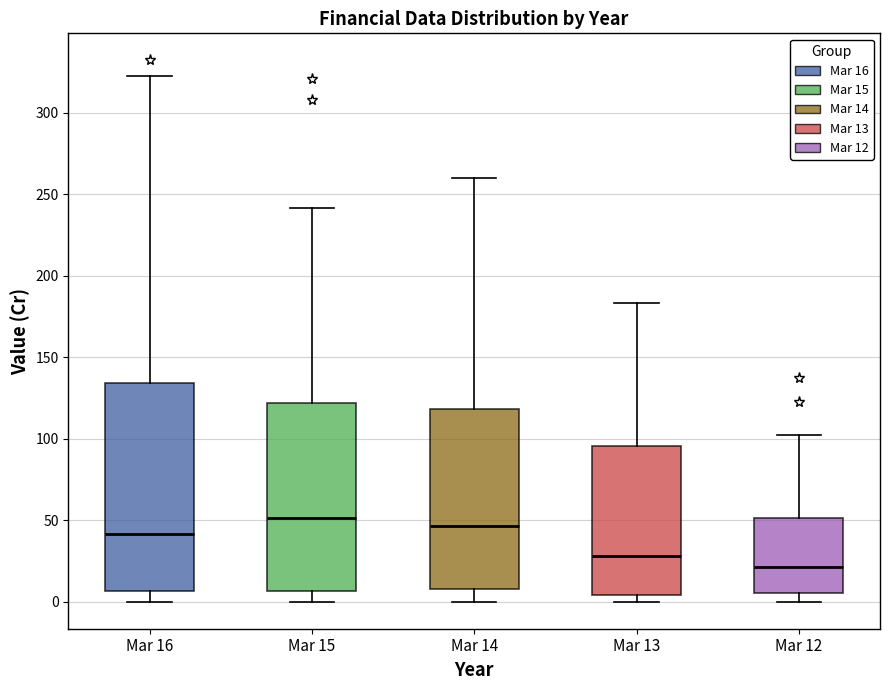

Reading left to right, read every box against the y-axis: the position of its median line, the range the box covers, and the ends of its whiskers. The values are not printed on the chart, so give them approximately, as read against the axis.

Mar 16: median 40, box 5 to 135, whiskers 0 to 325
Mar 15: median 50, box 5 to 120, whiskers 0 to 240
Mar 14: median 45, box 10 to 120, whiskers 0 to 260
Mar 13: median 30, box 5 to 95, whiskers 0 to 185
Mar 12: median 20, box 5 to 50, whiskers 0 to 100